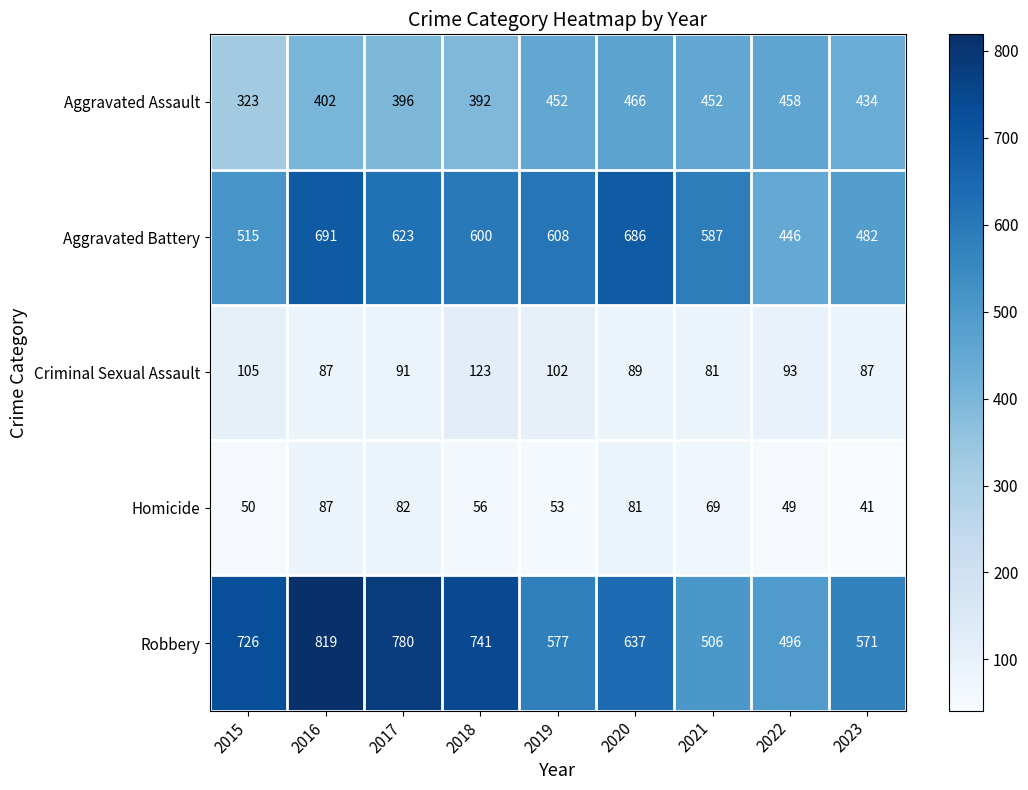

Where does the Robbery series first go above 637?

2015